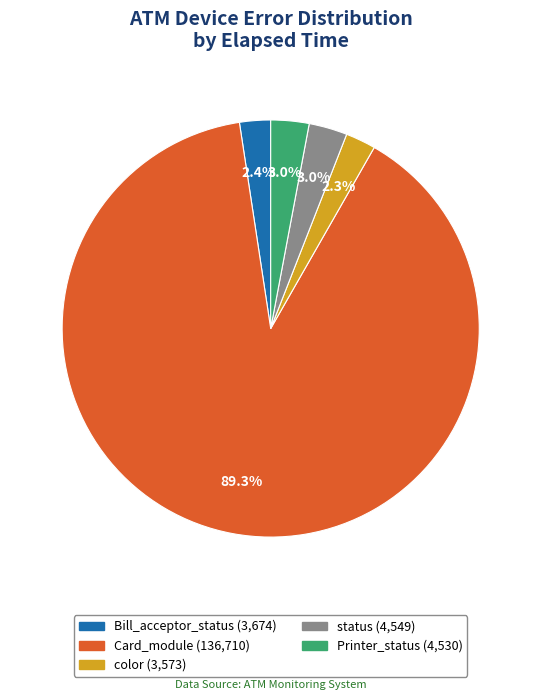

Which slice is the largest?

Card_module